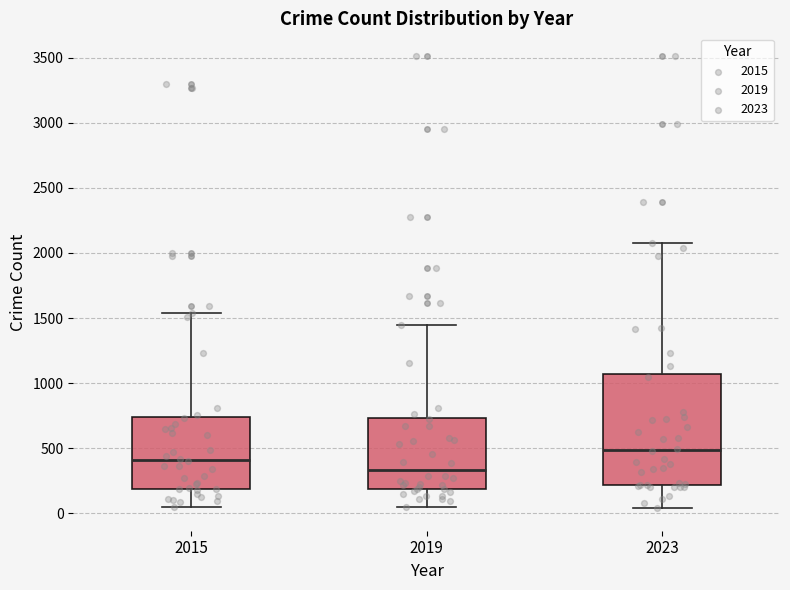

Which box is the tallest, from its lower edge to its upper edge?

2023